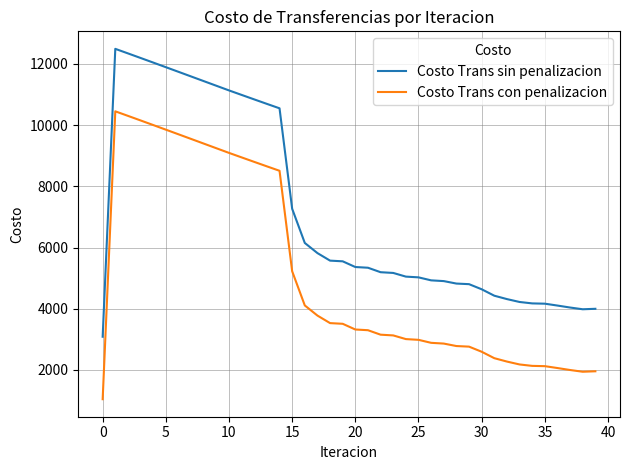

What is the average value of the Costo Trans con penalizacion series?

5142.6